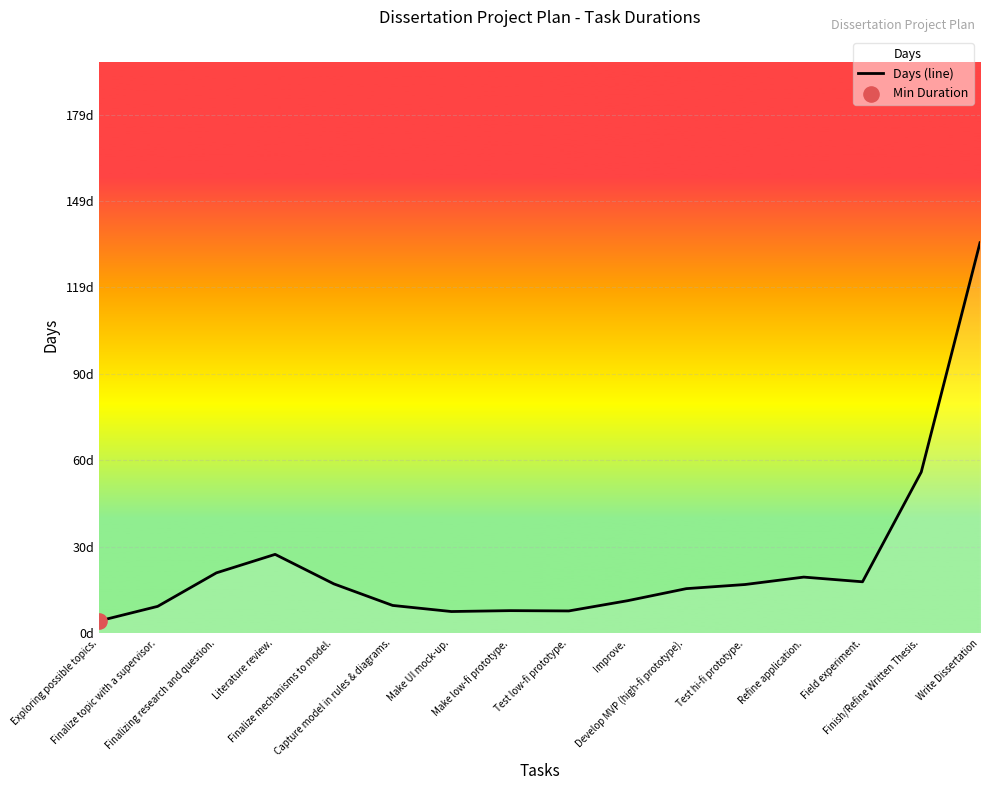

Between Literature review. and Refine application., which is larger?

Literature review.